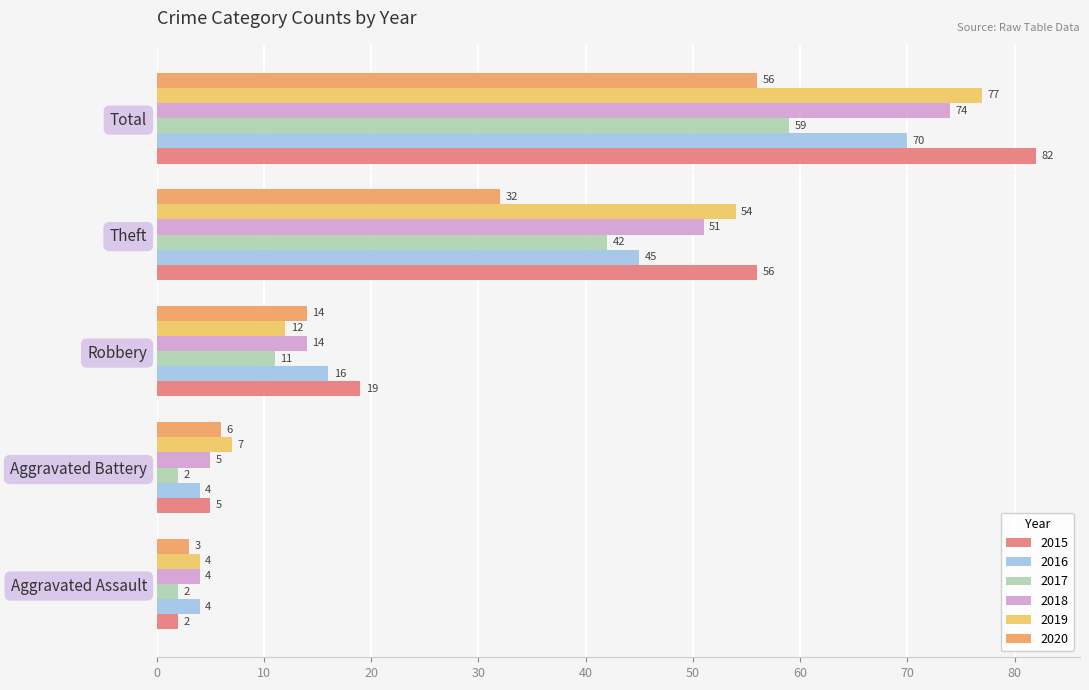

Which series has the widest spread of values?

2015